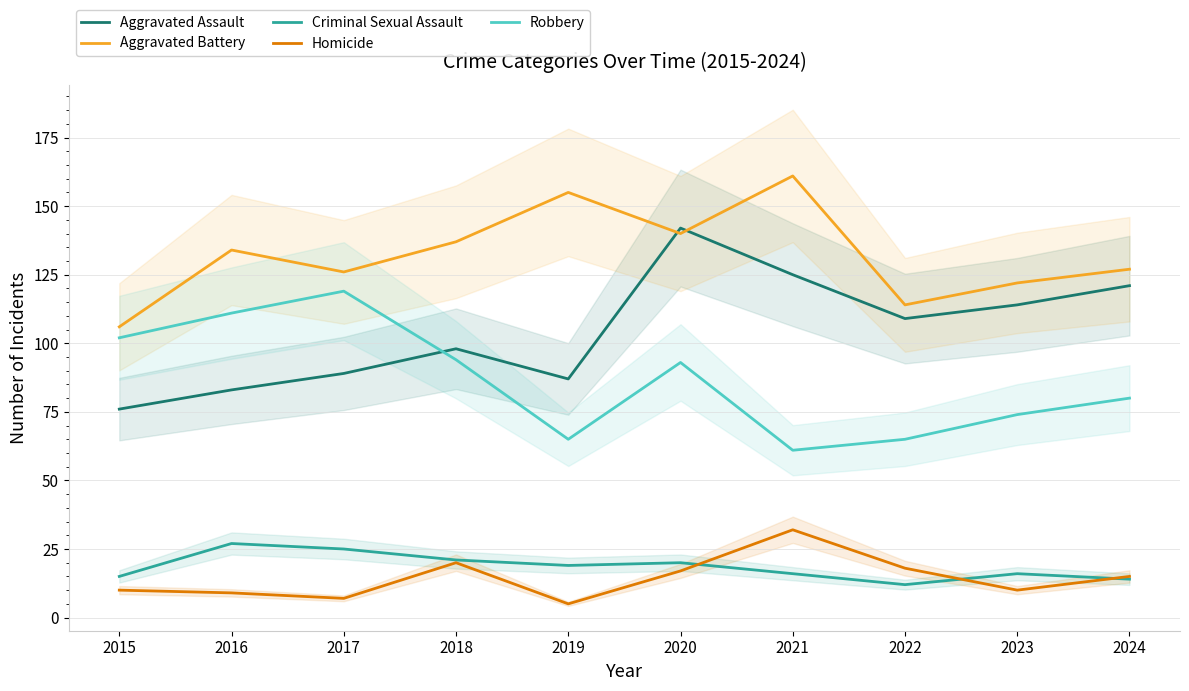

What is the value of the Aggravated Battery point at the 2nd from the left?

134